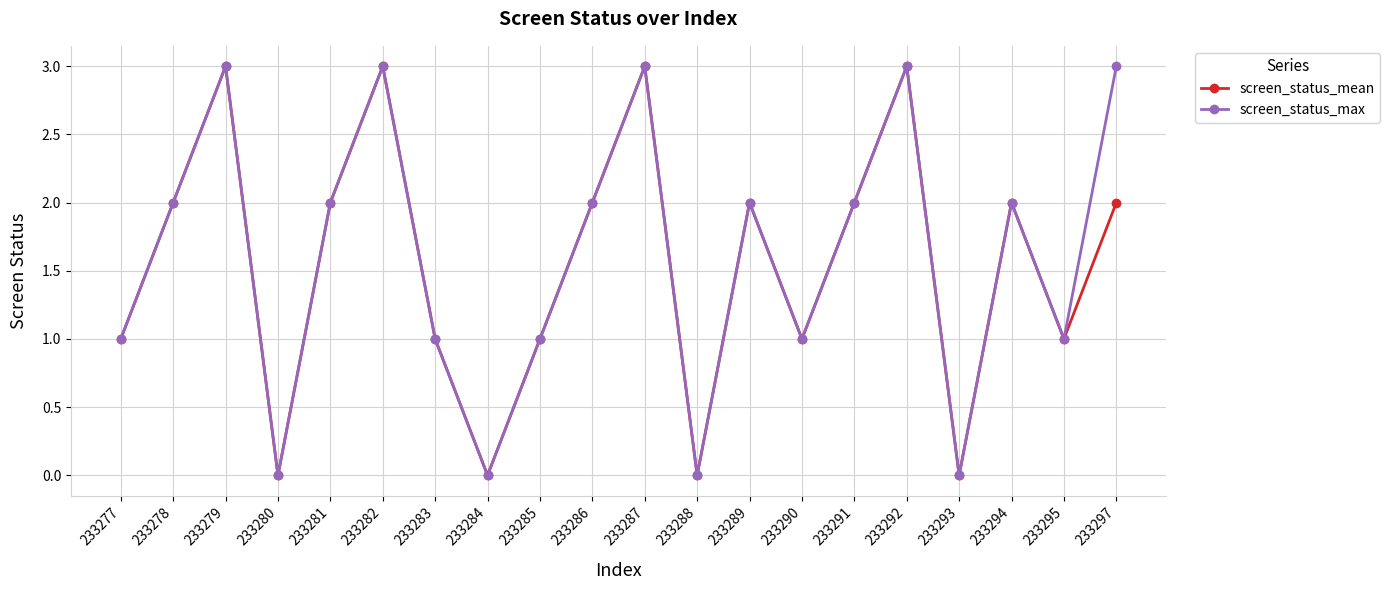

True or false: screen_status_mean has a value of 1 at 233283.

True